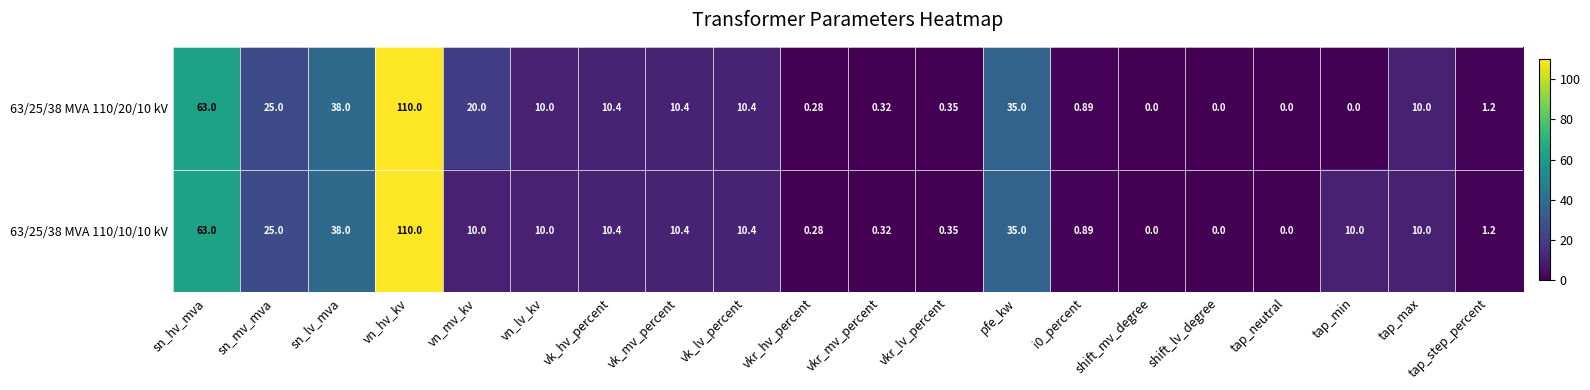

At which label does 63/25/38 MVA 110/20/10 kV first exceed 10?

sn_hv_mva